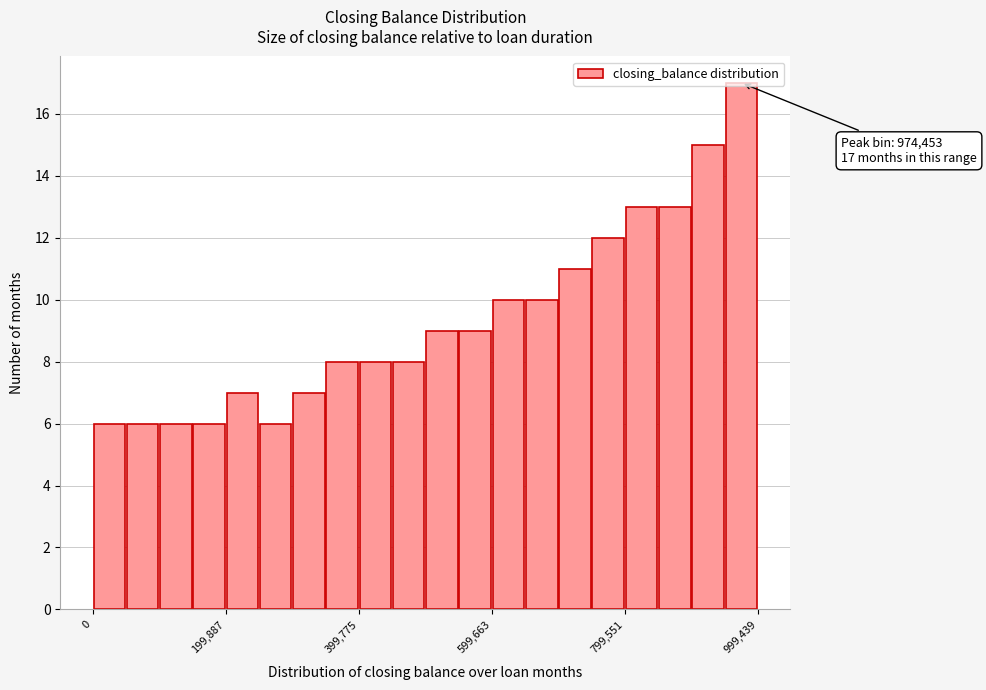

Read against the x-axis, roughly where is the centre of the tallest bar?

980000